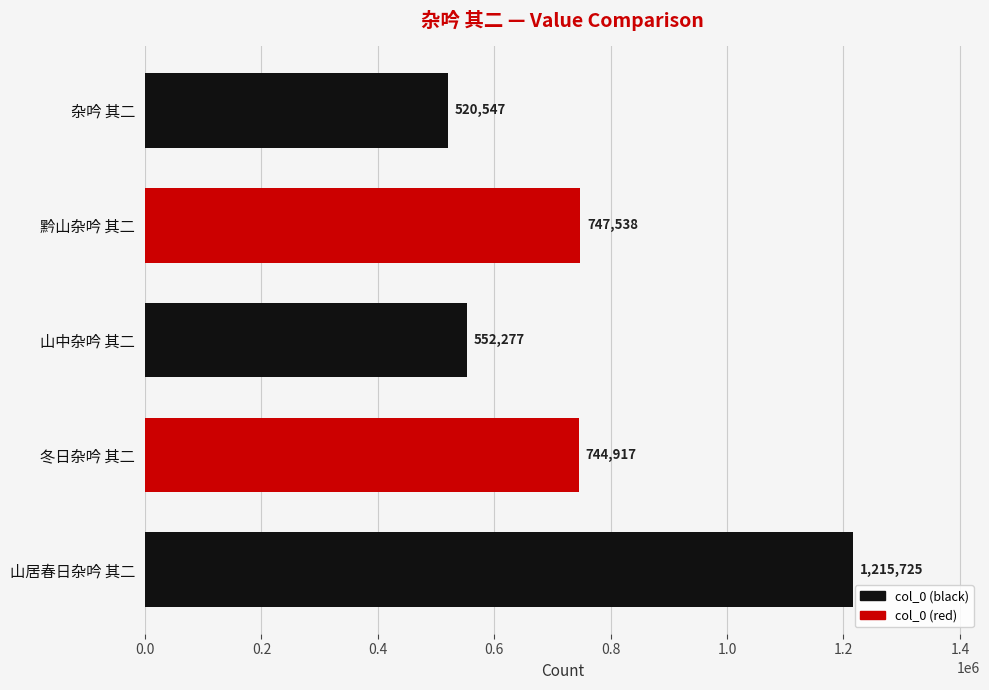

Reading bottom to top, list all the values displayed in this chart.

1215725	744917	552277	747538	520547